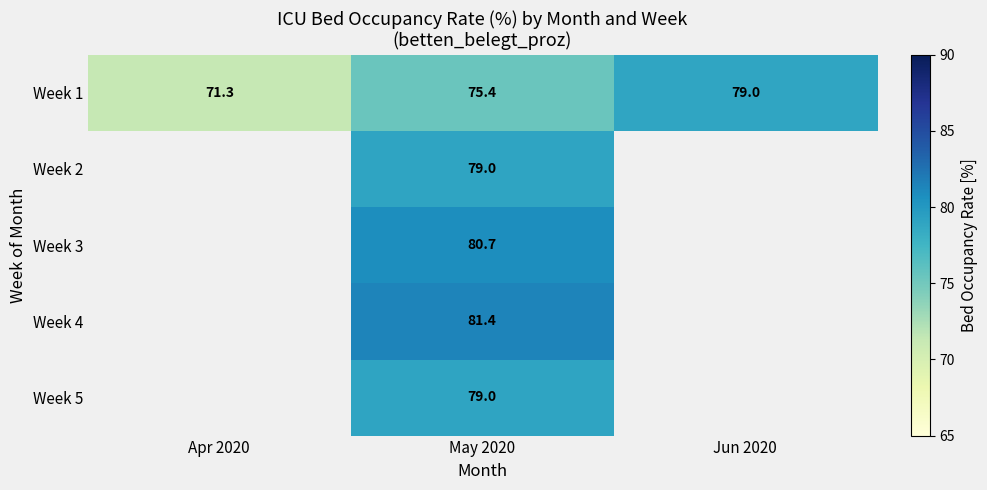

The Week 1 series shows 119.0 at Jun 2020. True or false?

False